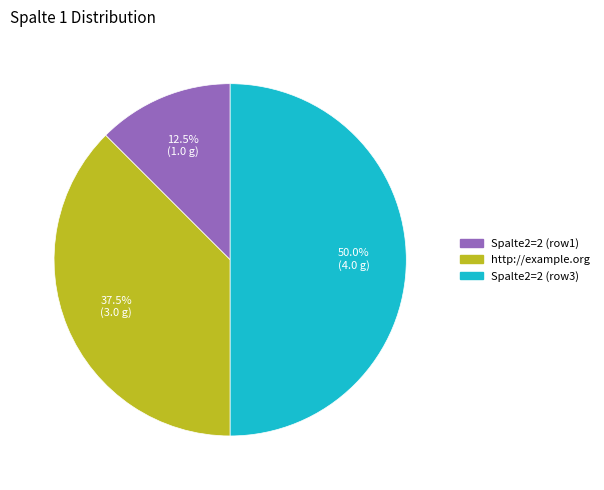

What is the ratio of the value at Spalte2=2 (row3) to the value at http://example.org?

1.3